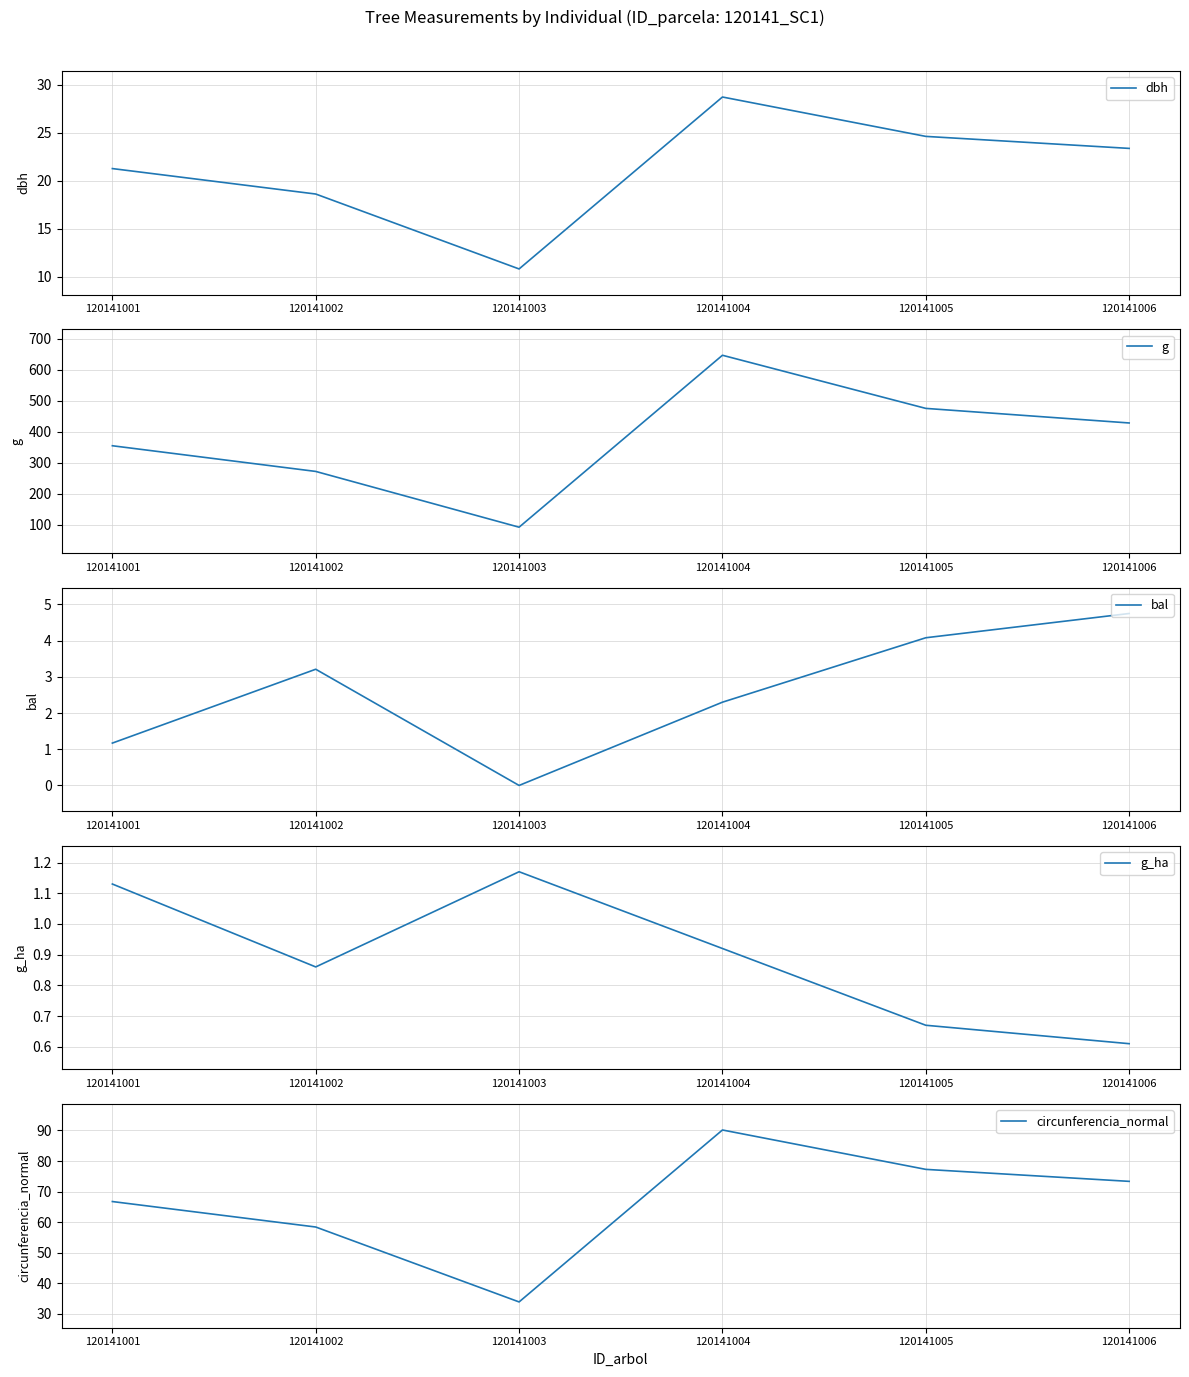

At which label does g reach its minimum?

120141003